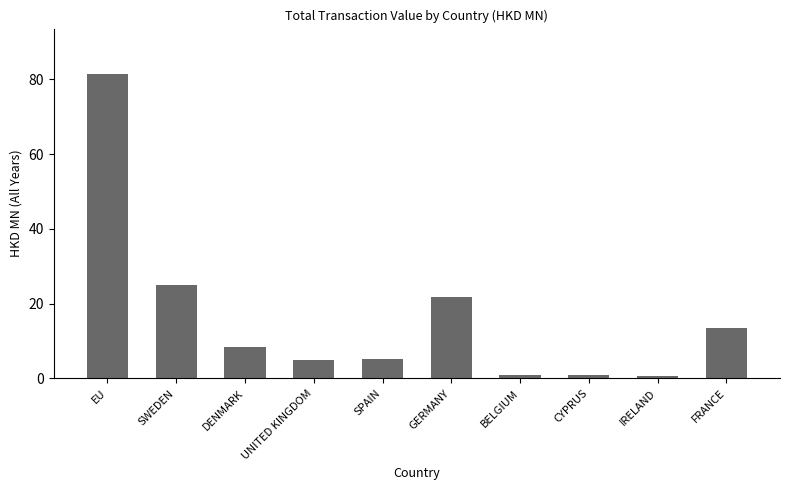

Where is the data nearest to the value 40?

SWEDEN